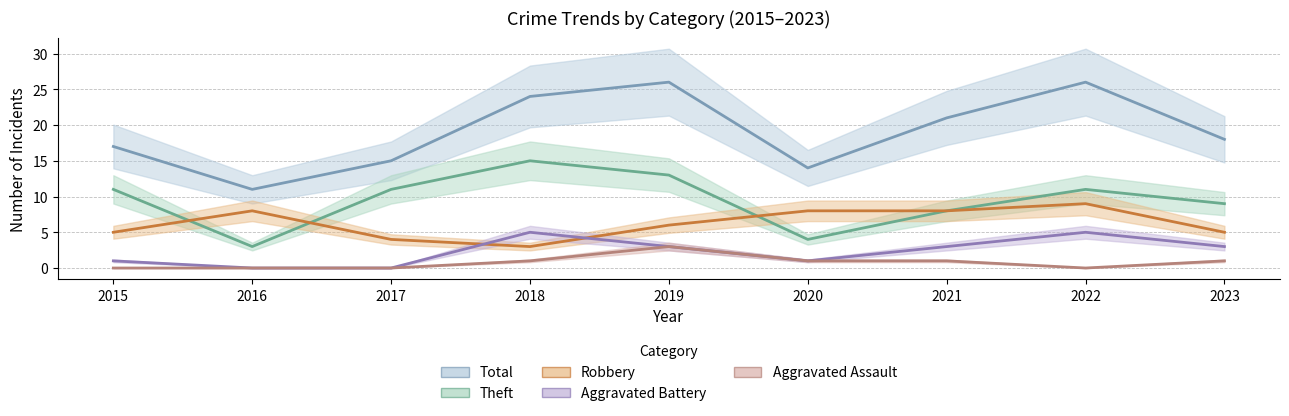

The value of Theft at 2017 is 7. True or false?

False